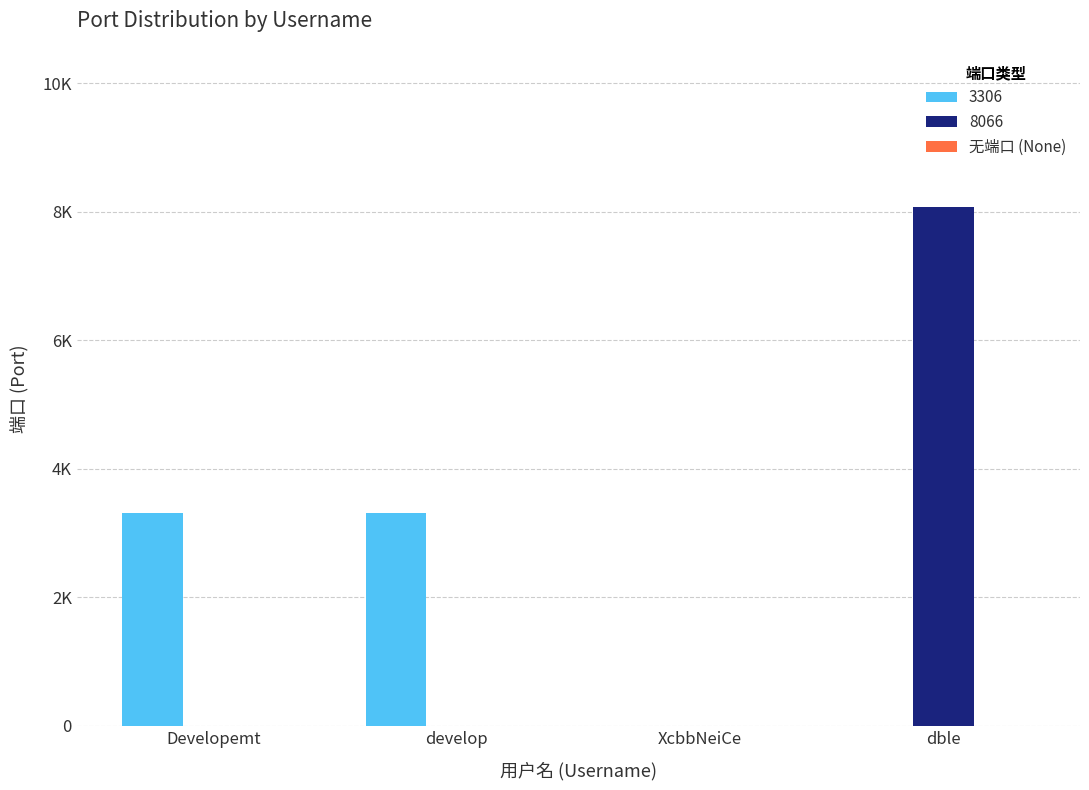

Are the bars grouped side by side (vs. stacked)?

Yes